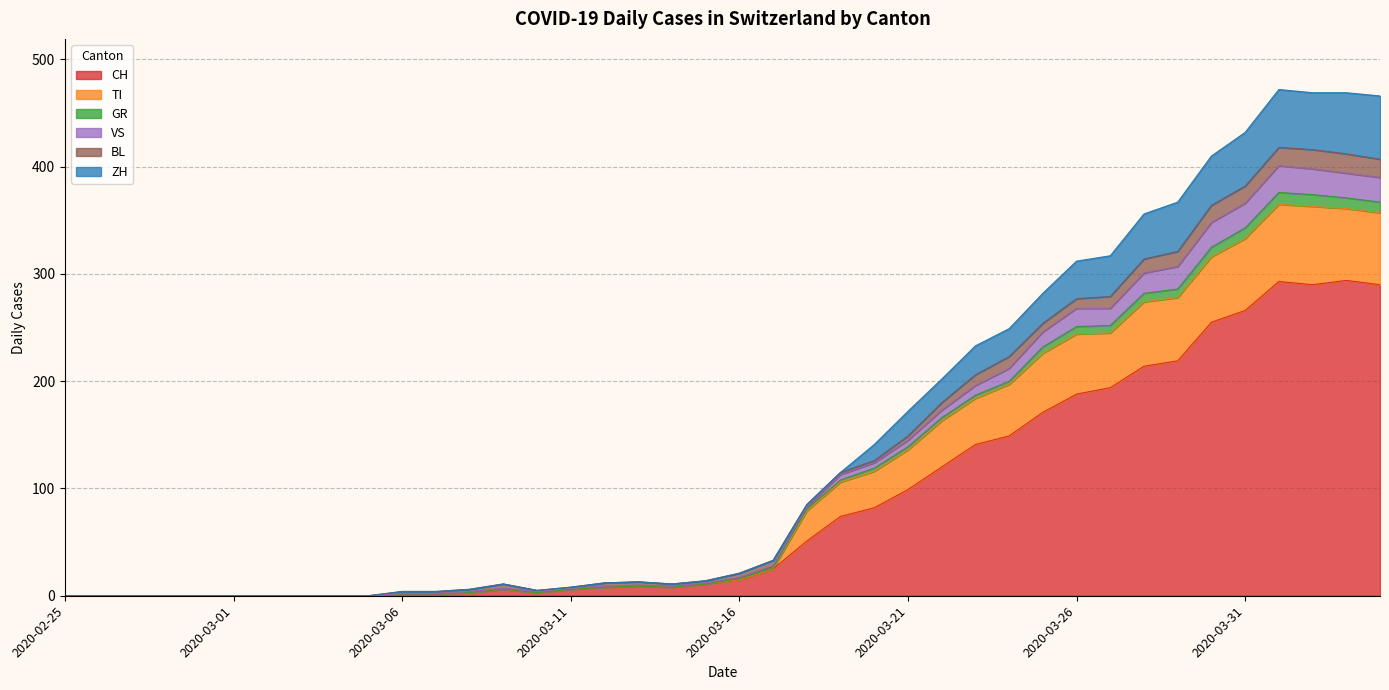

True or false: GR and ZH cross at least once.

False